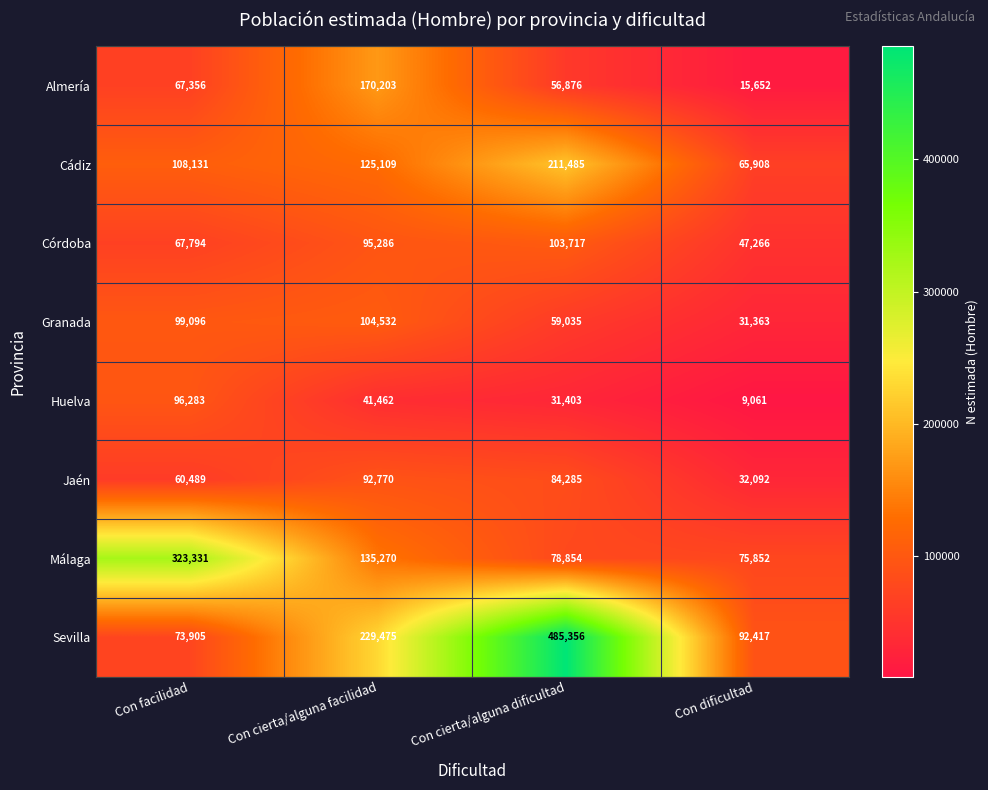

At how many categories does at least one series exceed 291687?

2